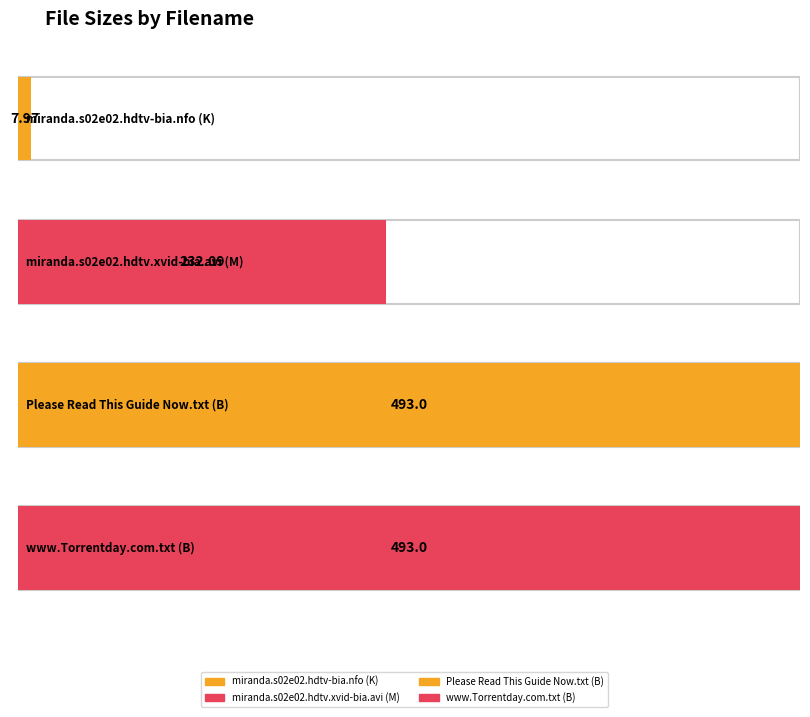

How many bars are there in total?

4